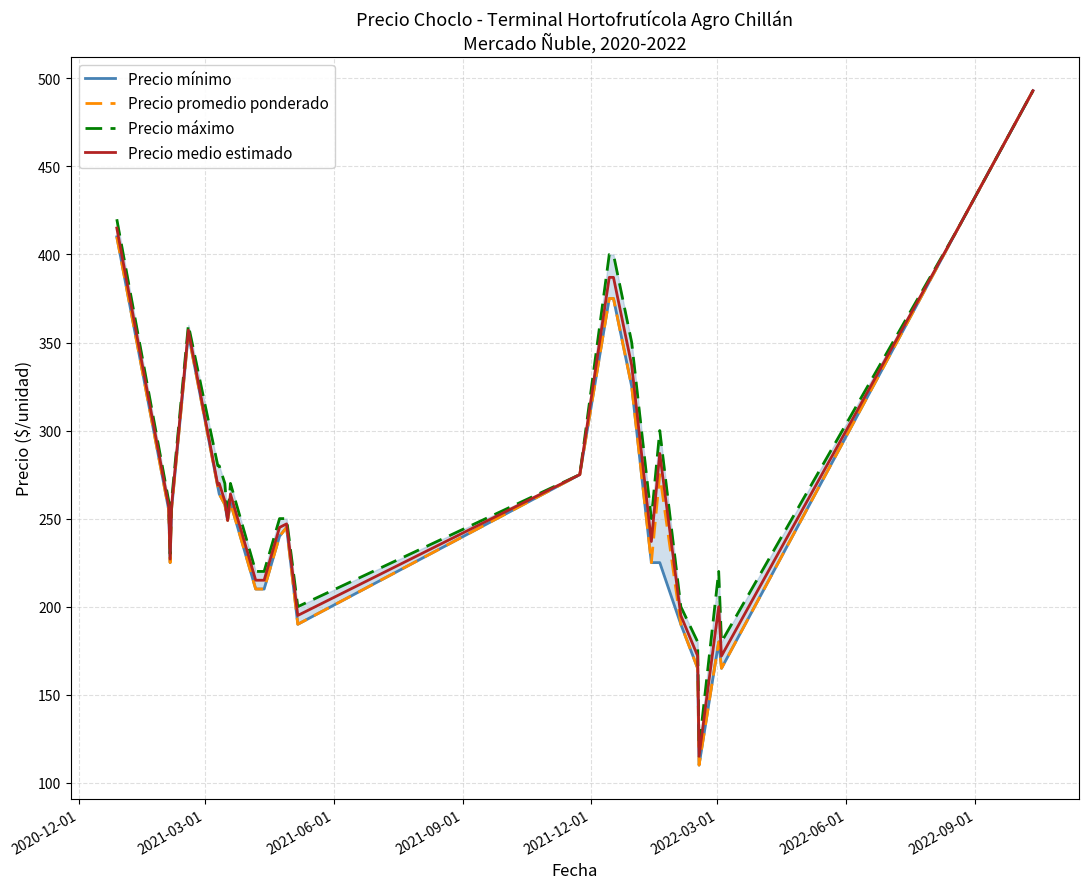

True or false: Precio máximo has more than 2 interior local peaks.

True